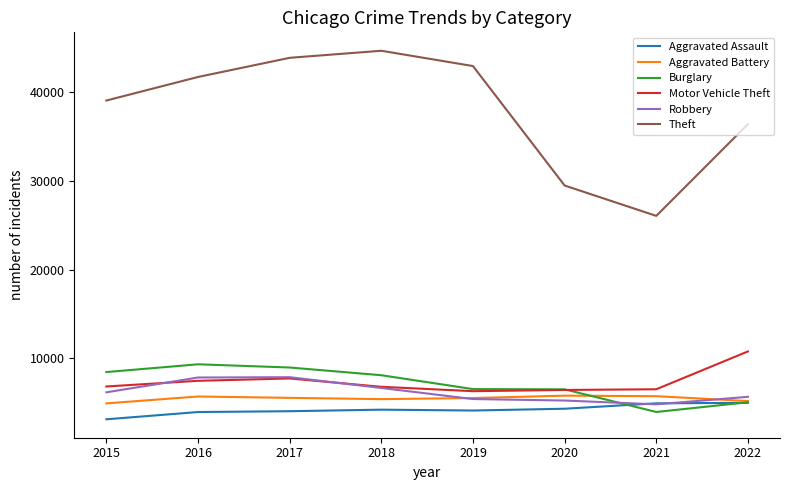

True or false: Motor Vehicle Theft and Aggravated Assault cross at least once.

False